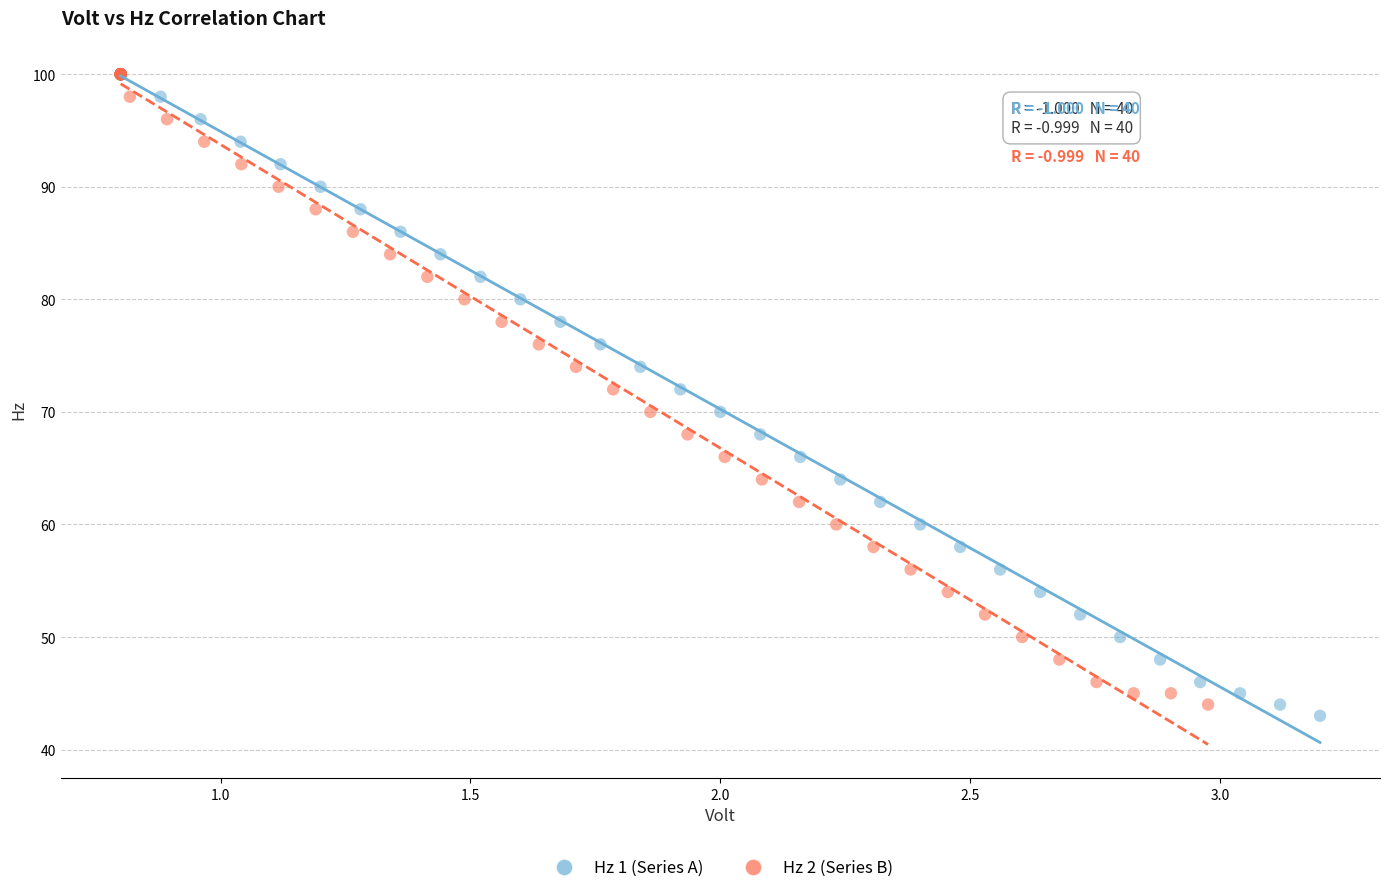

Which series has the largest Y range (max minus min)?

Hz 1 (Series A)